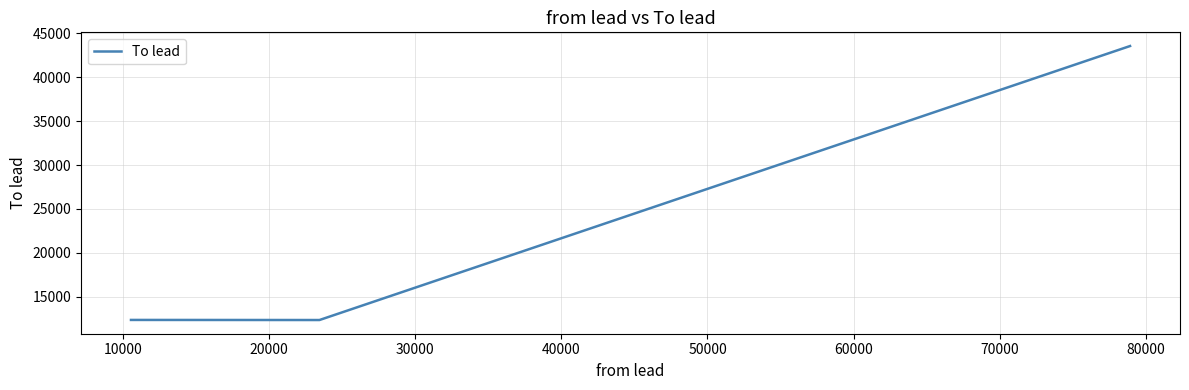

What is the difference between the maximum and minimum values?

31222